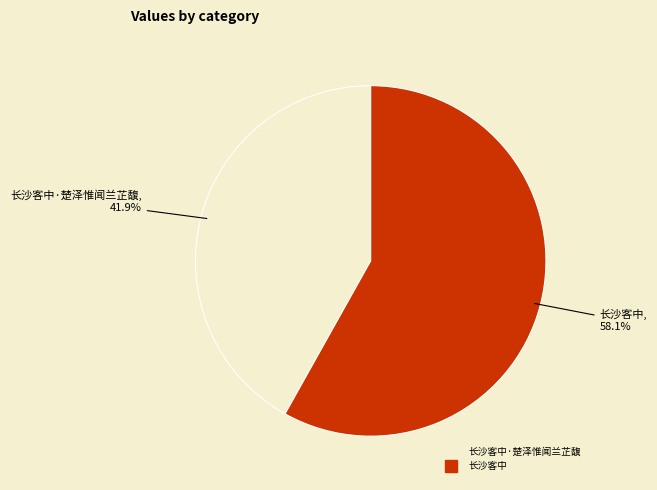

Does any single category account for the majority?

Yes